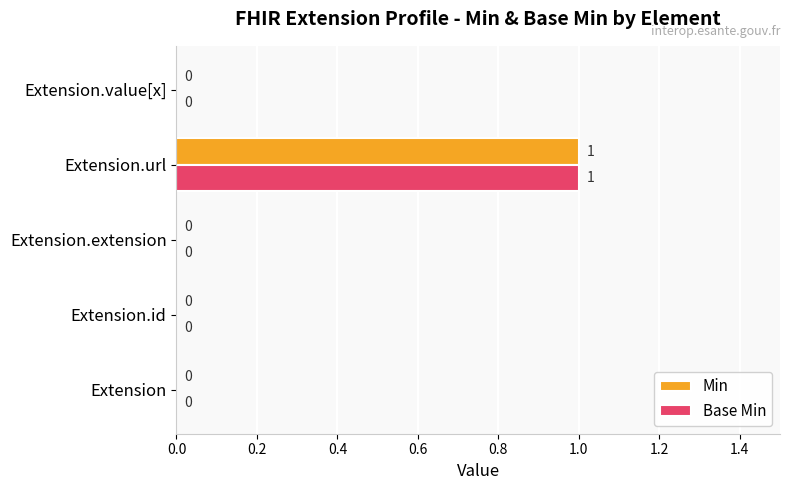

What are all the series names shown in the legend?

Min, Base Min